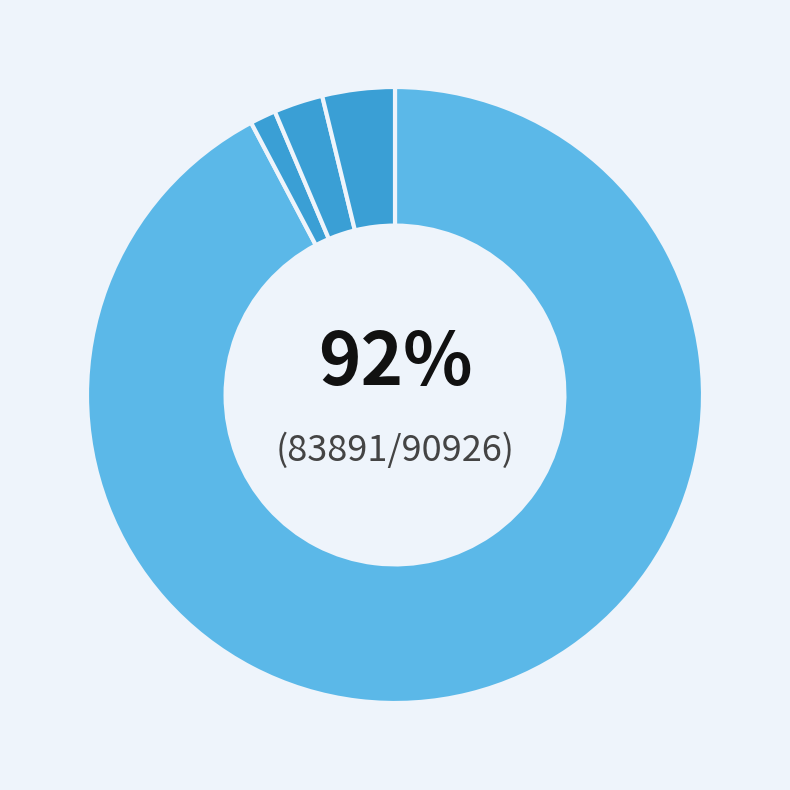

Which category has the smallest portion of the pie?

Balraj